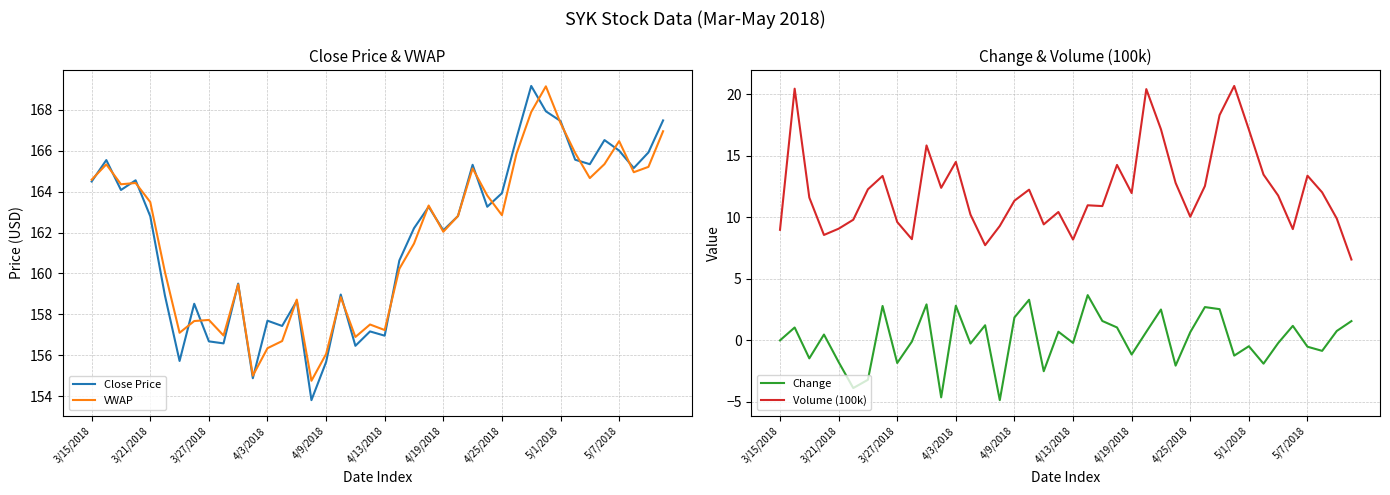

How many lines are shown in the chart?

4